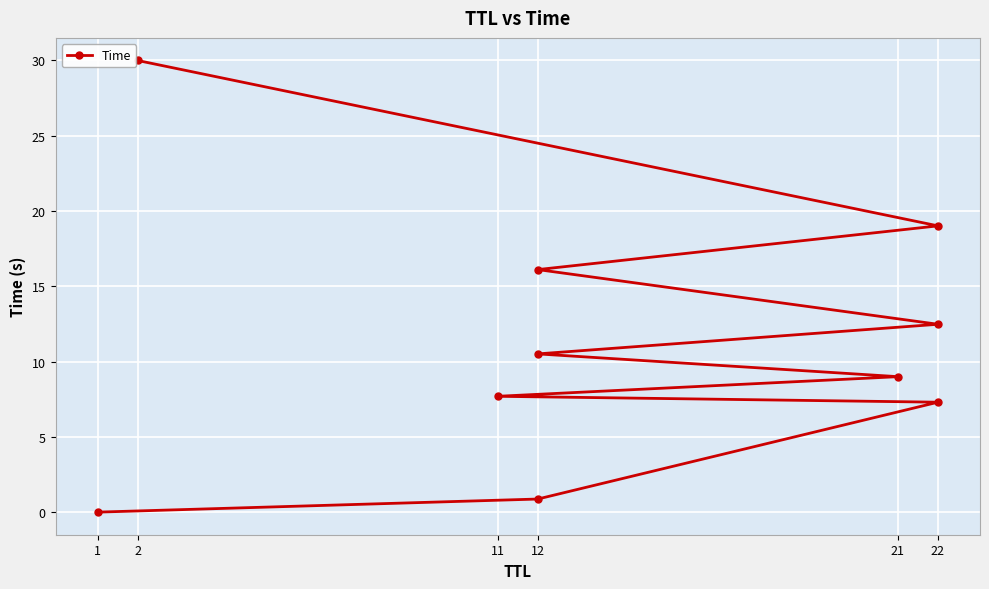

Reading left to right, transcribe all the data shown in this chart.

0.0	0.9	7.3	7.7	9.0	10.5	12.5	16.1	19.0	30.0